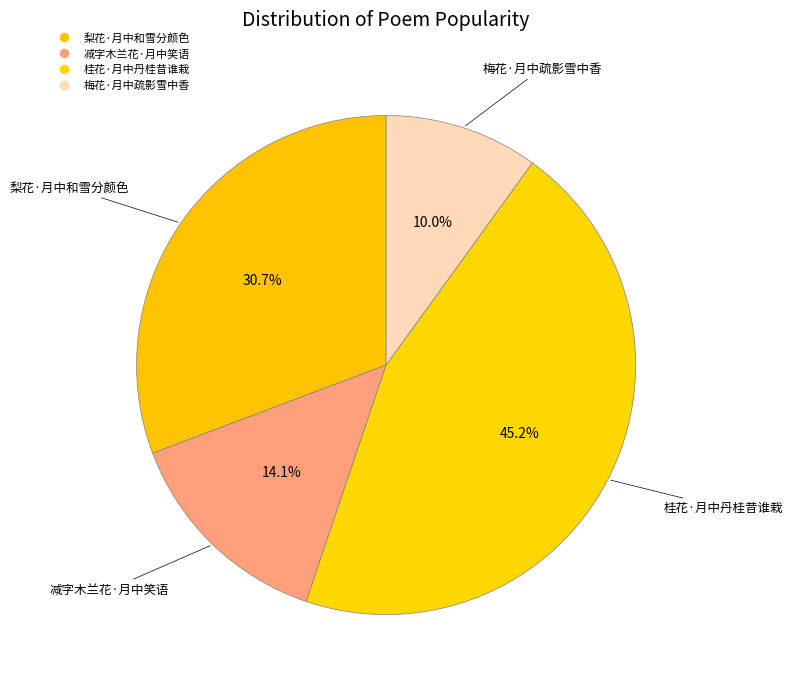

How many segments does this pie chart have?

4